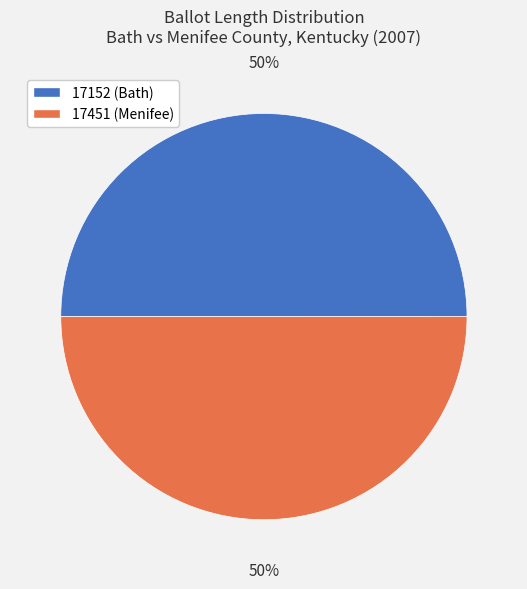

Combined, do 17451 (Menifee) and 17152 (Bath) account for over 50%?

Yes